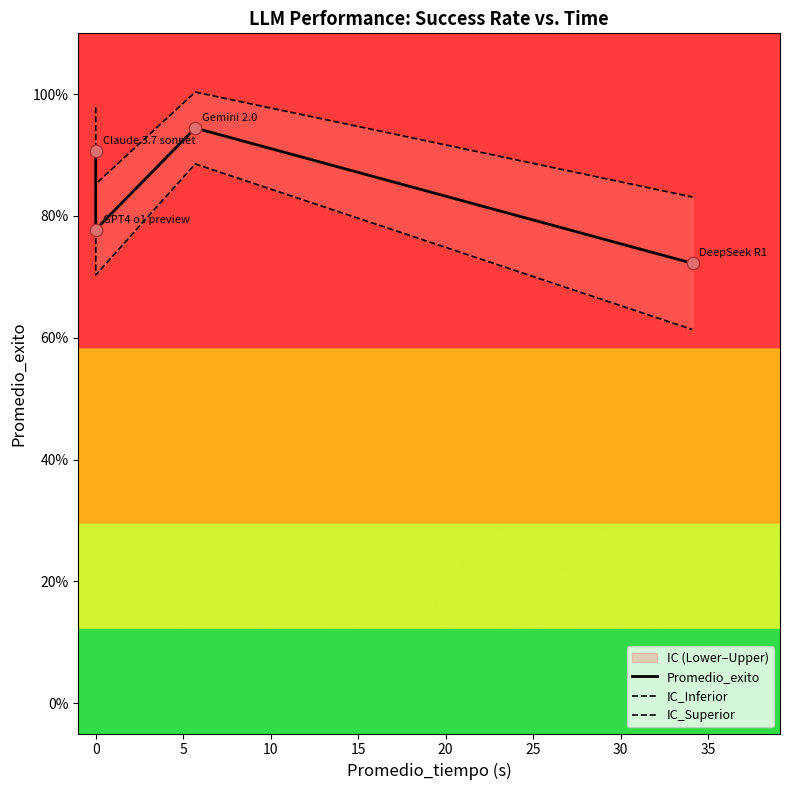

Which series reaches the maximum Y coordinate?

IC_Superior